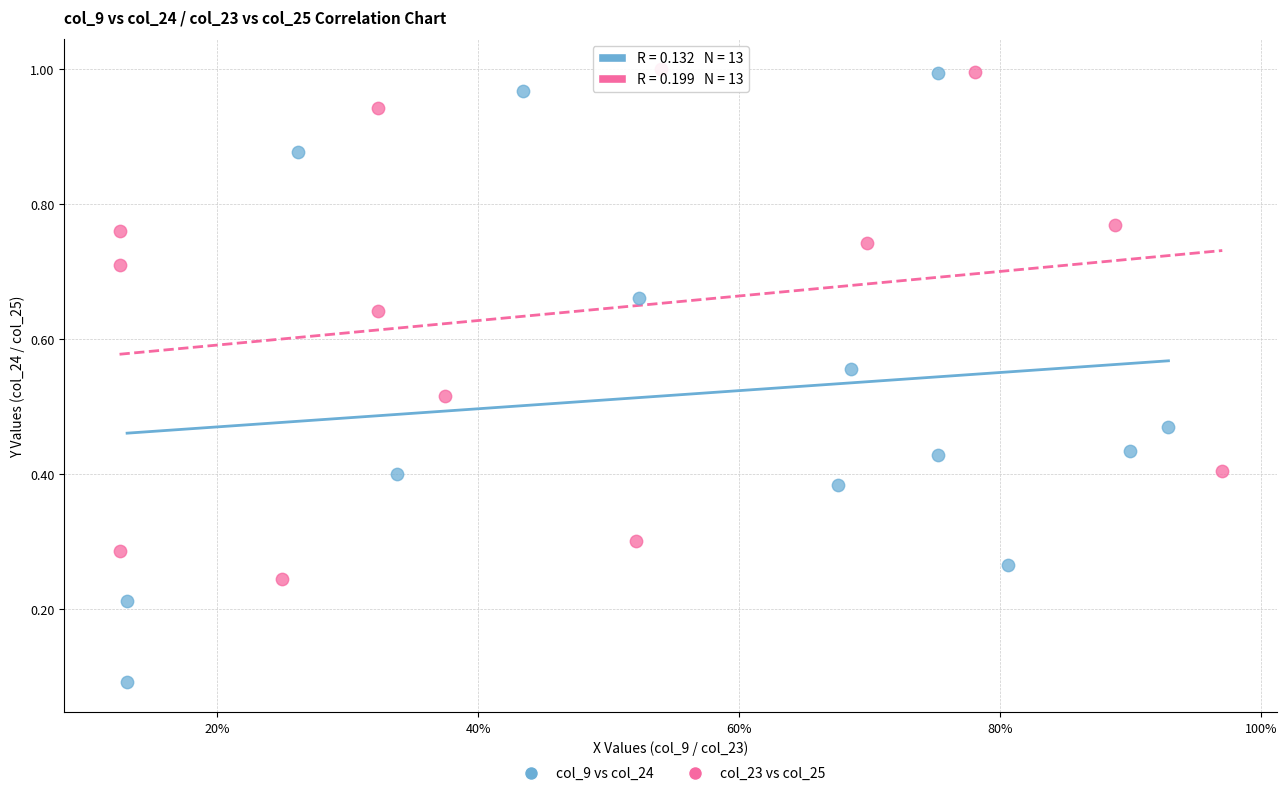

Which series reaches the minimum Y coordinate?

col_9 vs col_24